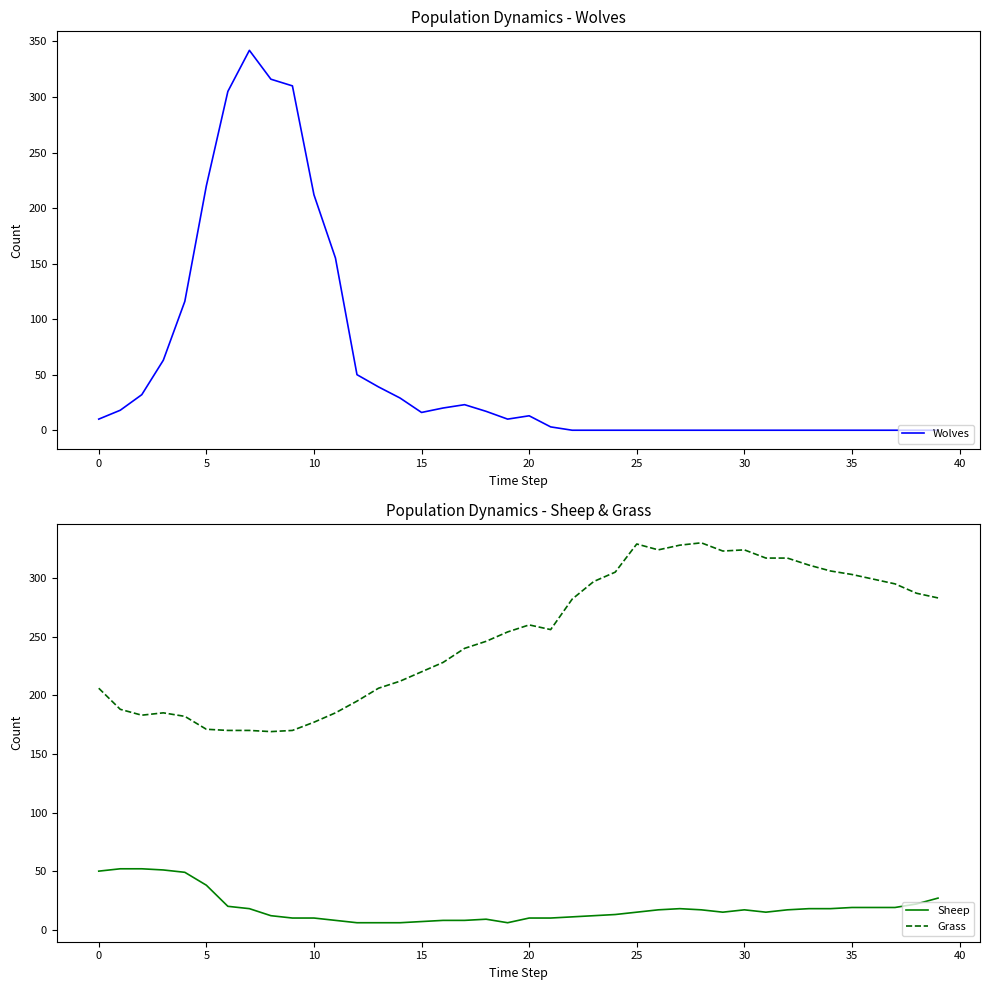

True or false: Sheep and Grass intersect in this chart.

False